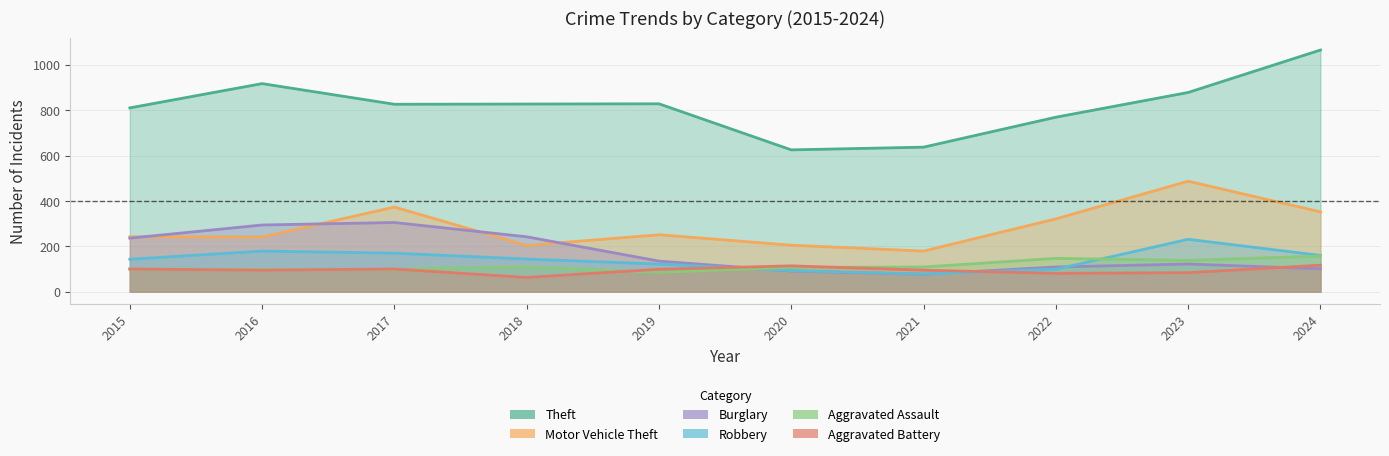

At how many categories does at least one series exceed 368?

10